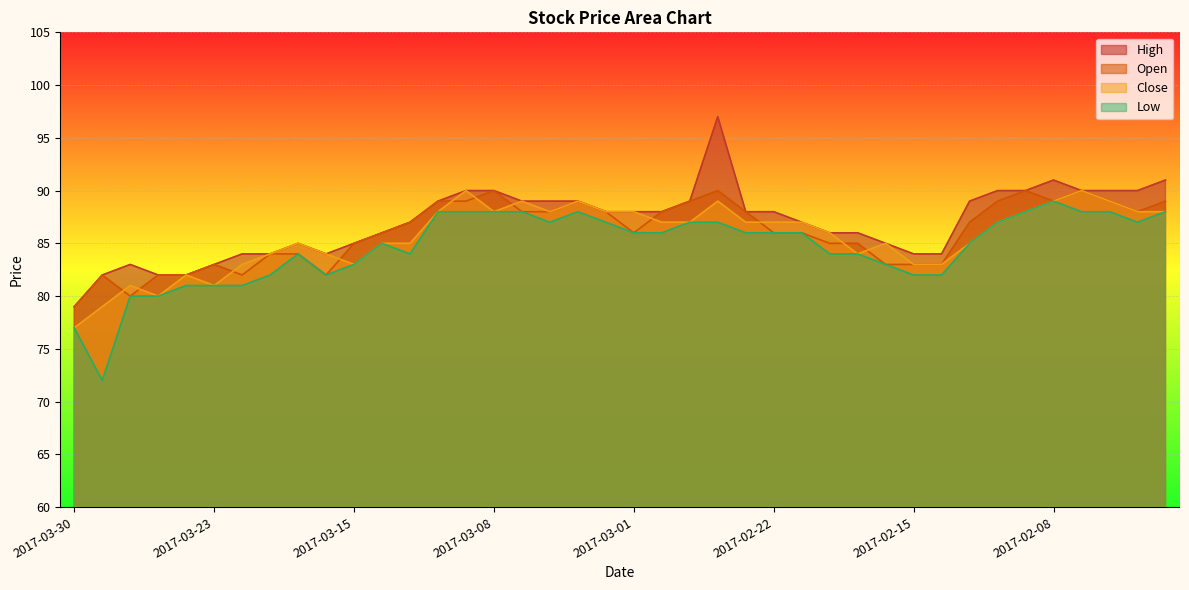

Does the chart display data point markers on the line(s)?

No